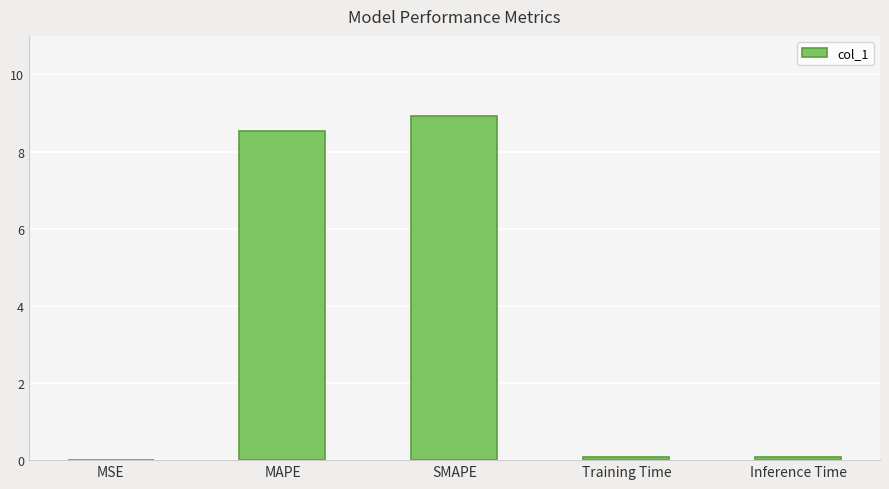

What is the maximum value shown in the chart?

8.9